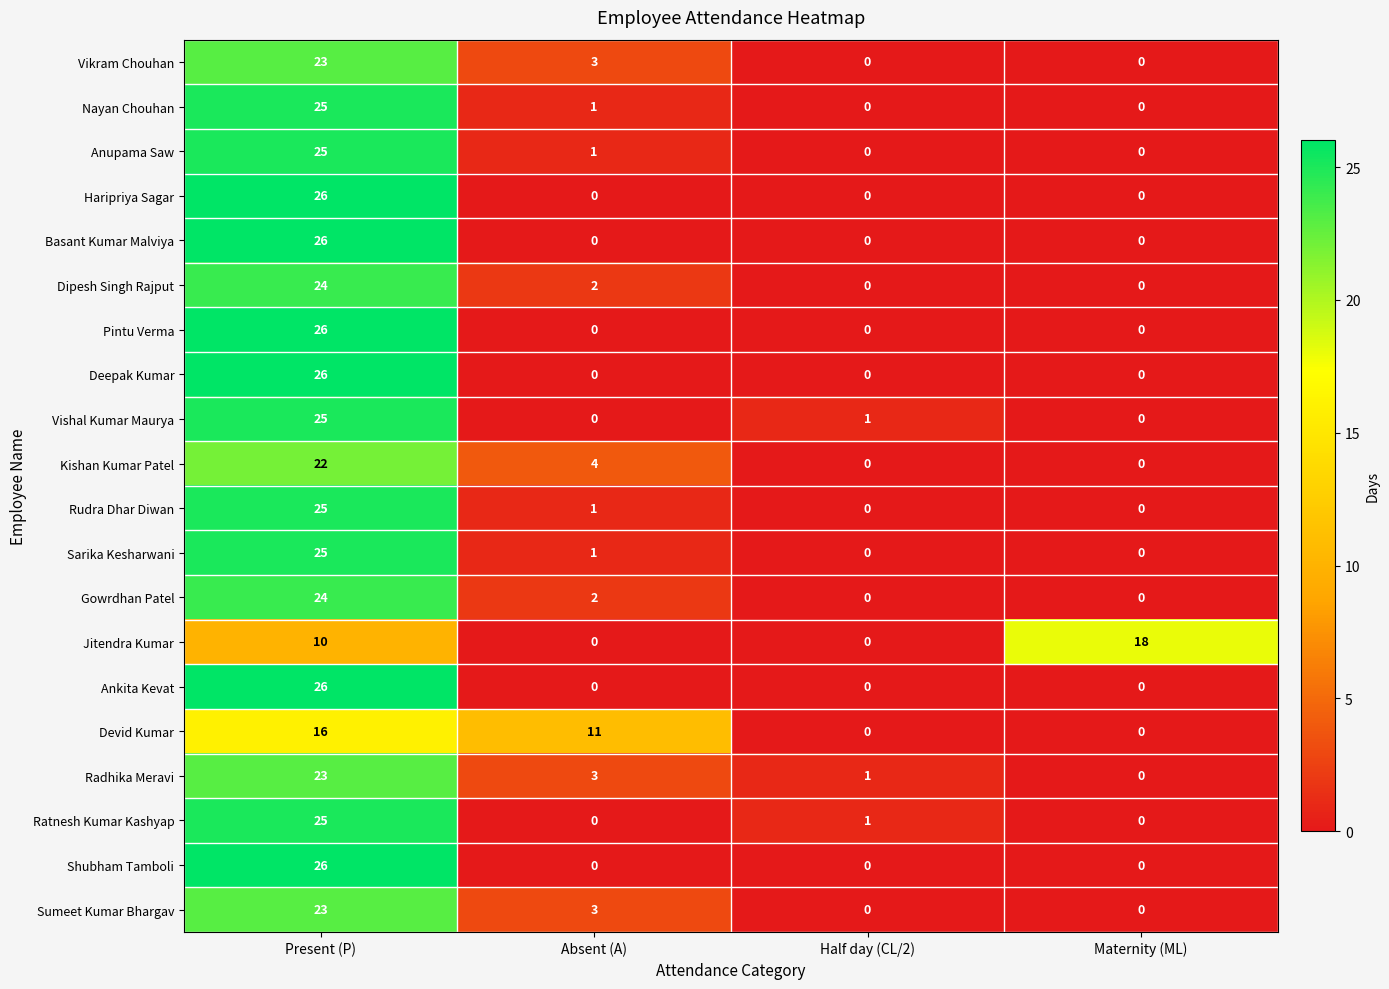

What is the difference between the highest and lowest values at Present (P)?

16